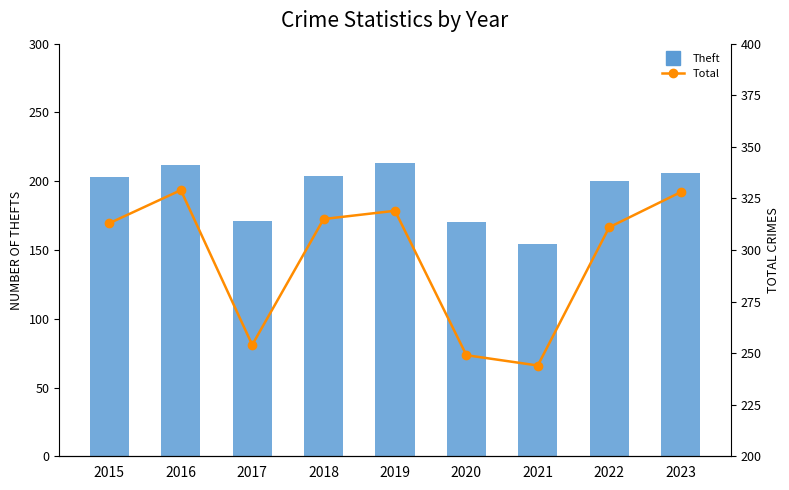

True or false: Theft has a value of 350 at 2018.

False